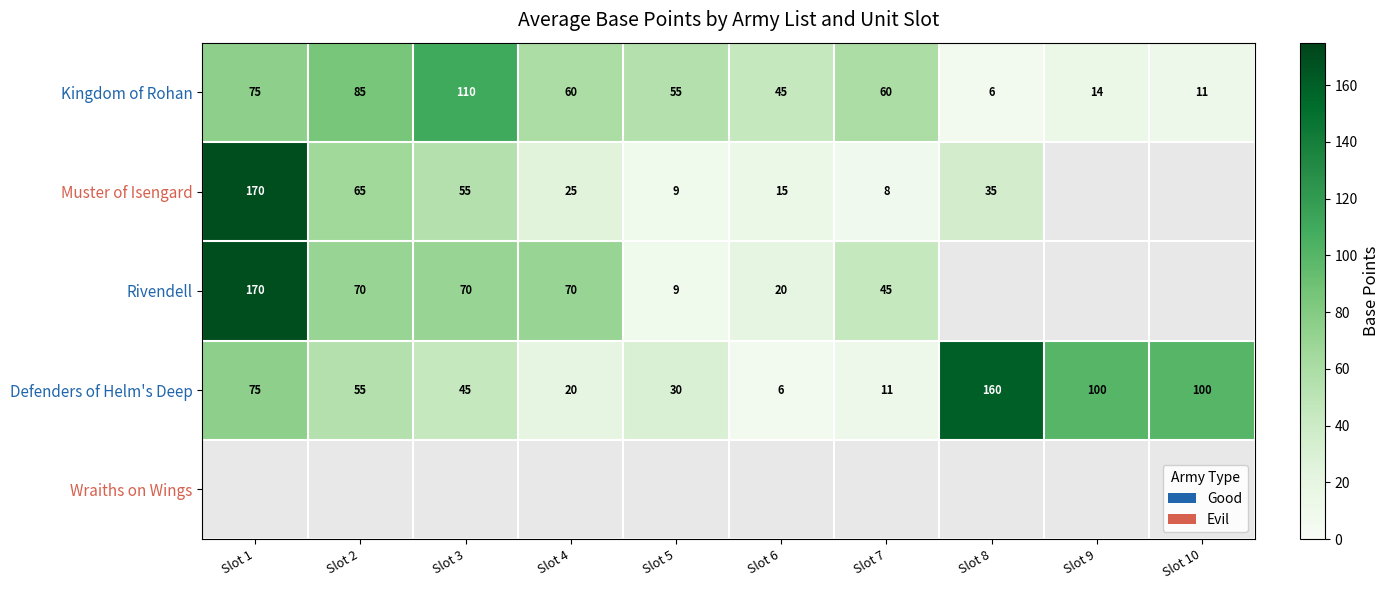

True or false: Defenders of Helm's Deep has a value of 28.9 at Slot 4.

False